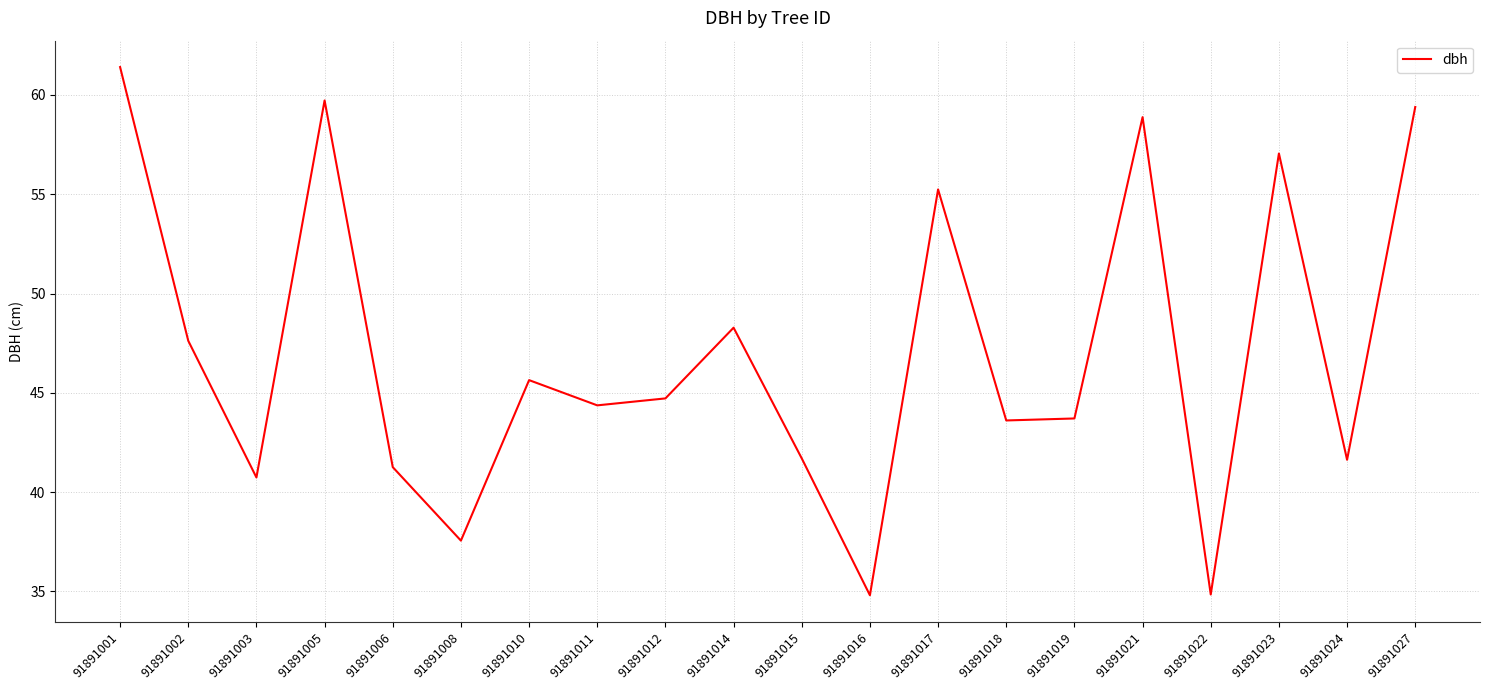

At which label does the data first exceed 44?

91891001